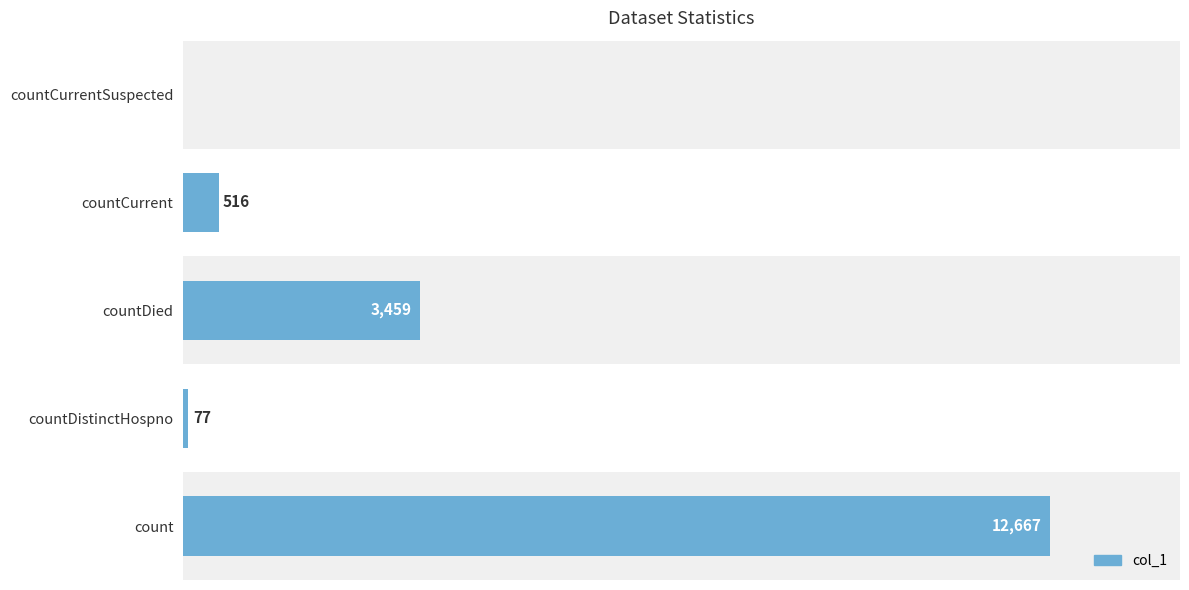

Reading left to right, what are all the values shown in this chart?

12667	77	3459	516	0